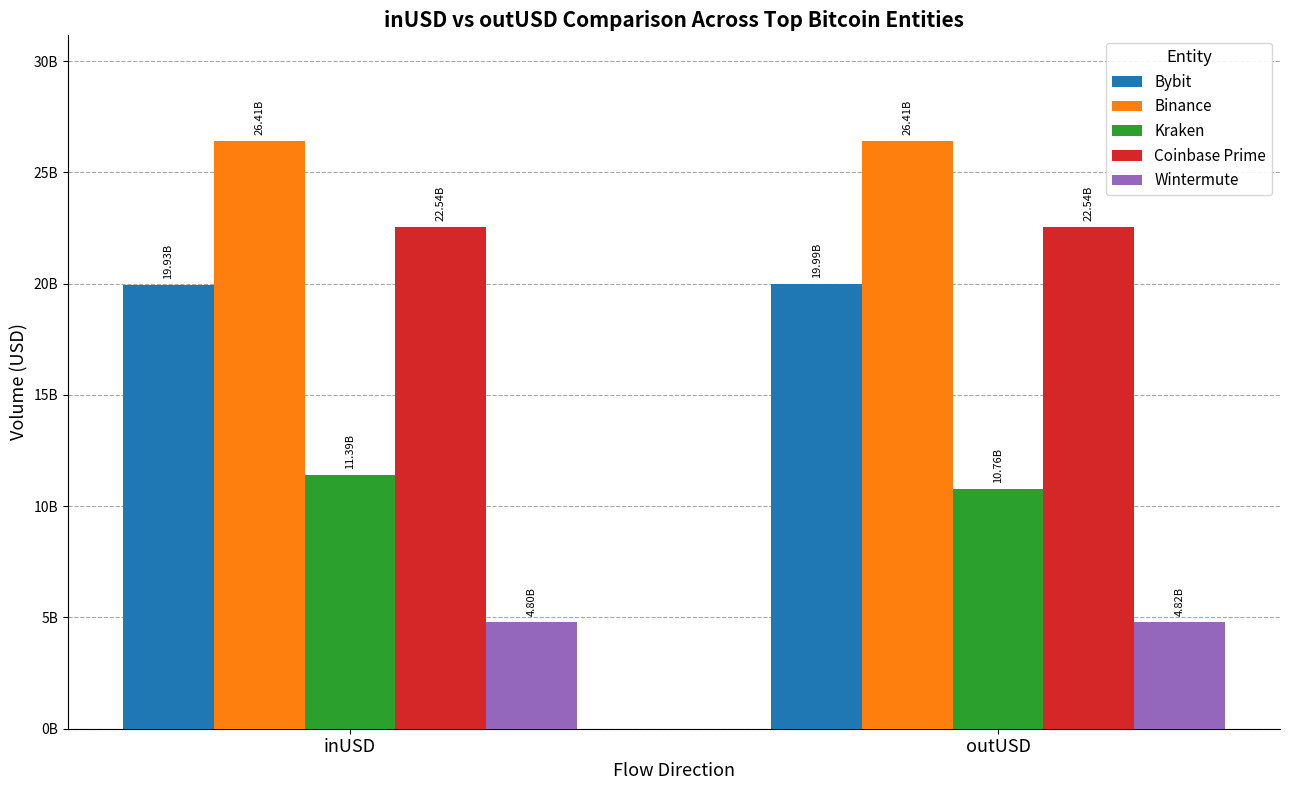

Which has a higher value, outUSD or inUSD?

outUSD